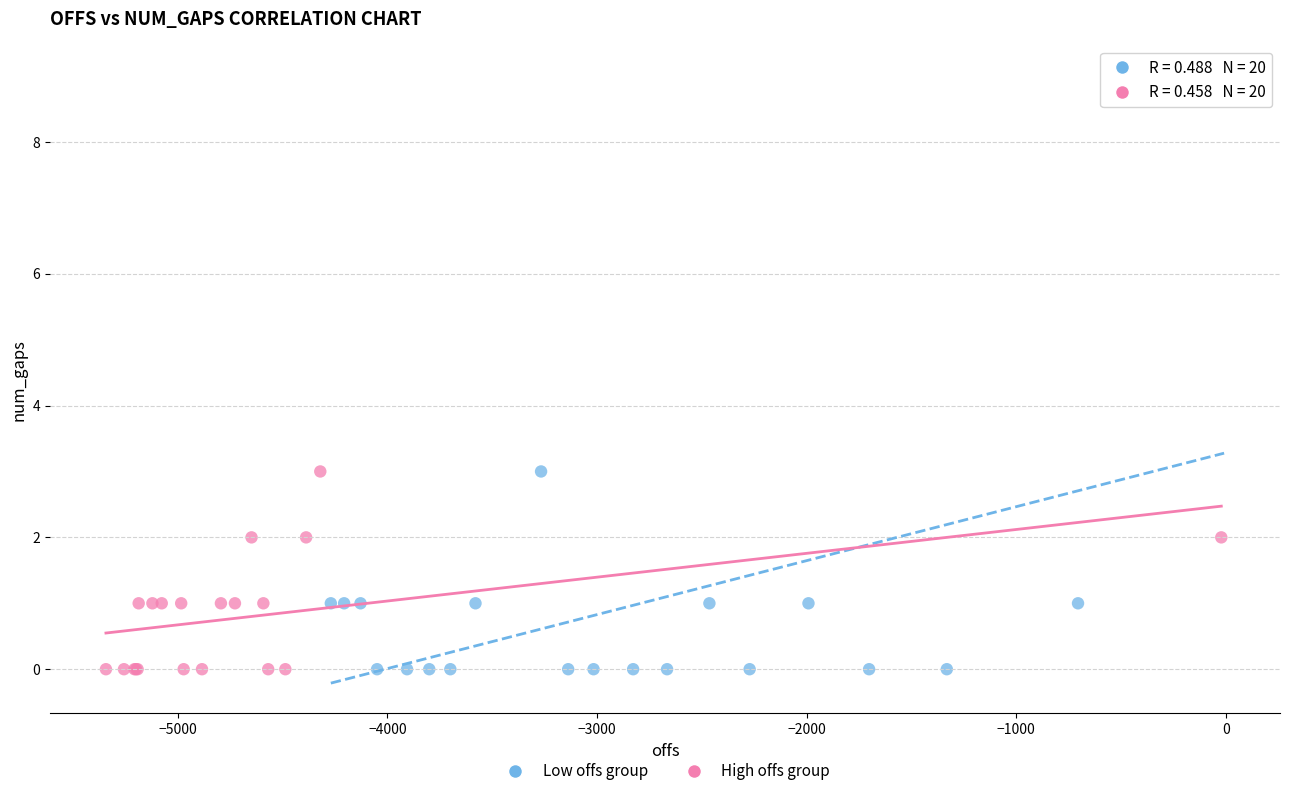

Which series contains the highest Y value?

Low offs group